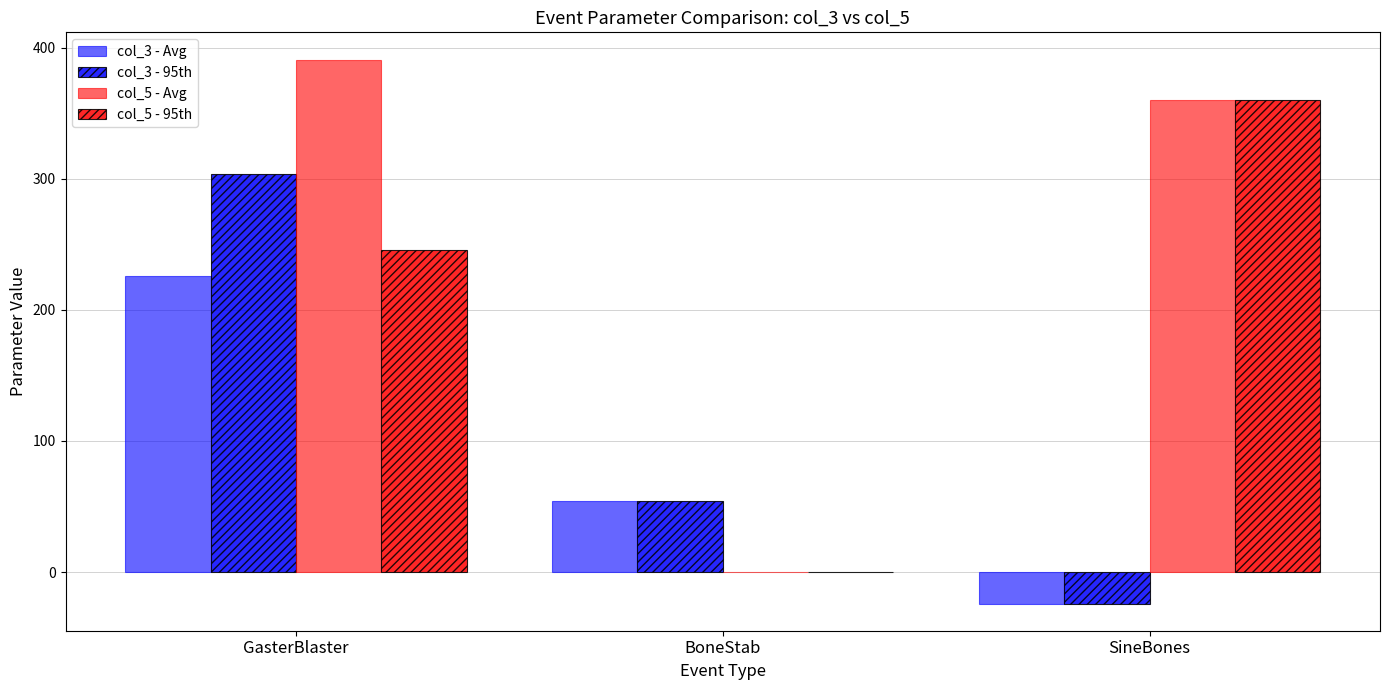

How many col_5 - 95th values are between 0 and 360?

3